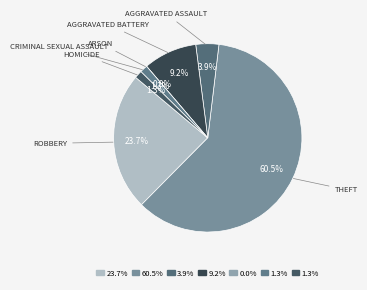

Which category has the smallest portion of the pie?

Arson